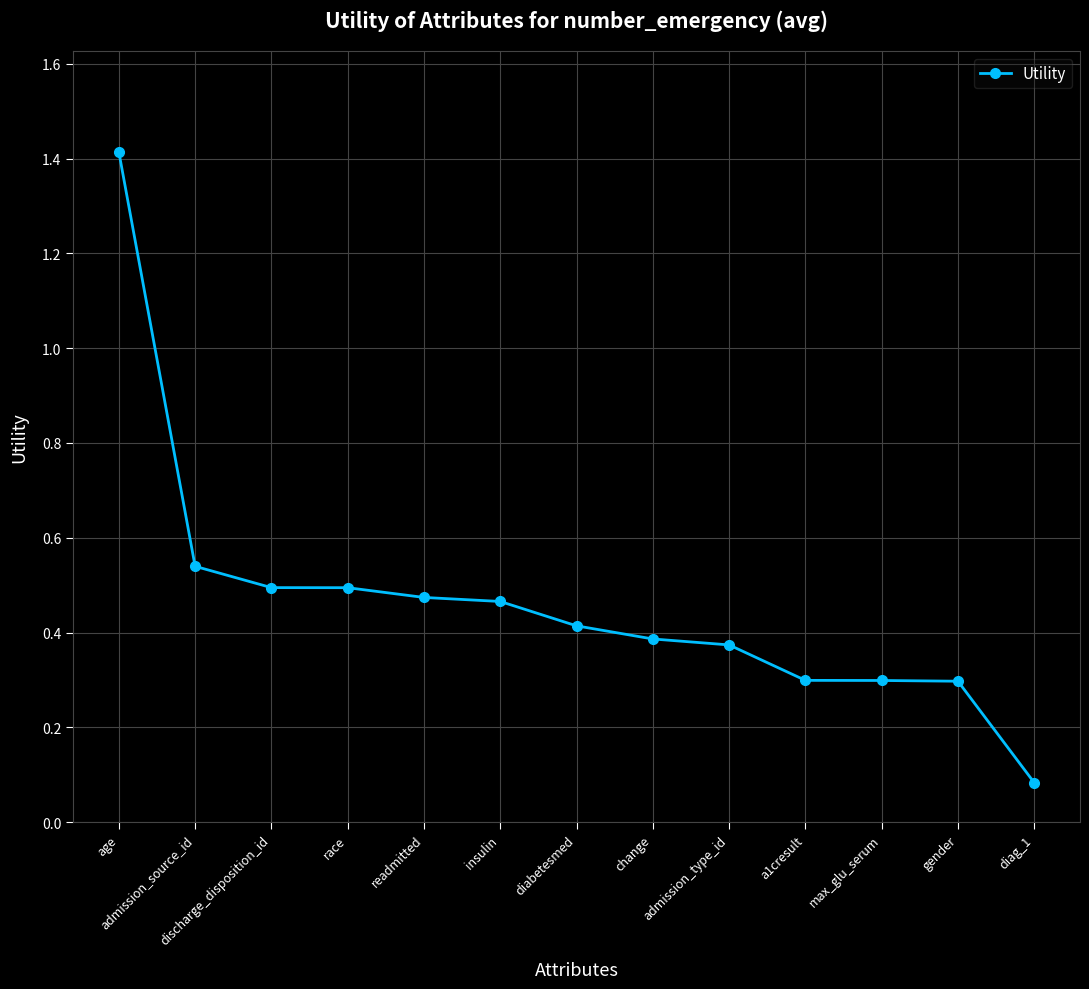

What is the difference between the maximum and minimum values?

1.3